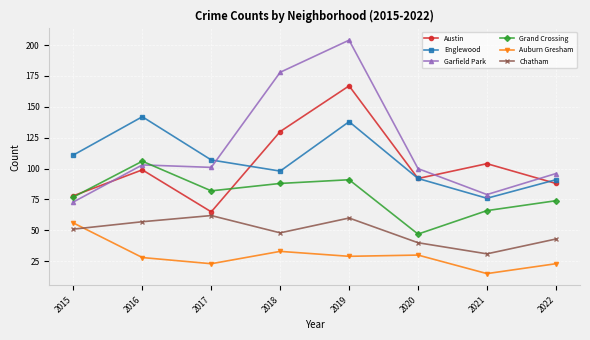

True or false: Auburn Gresham and Austin cross at least once.

False